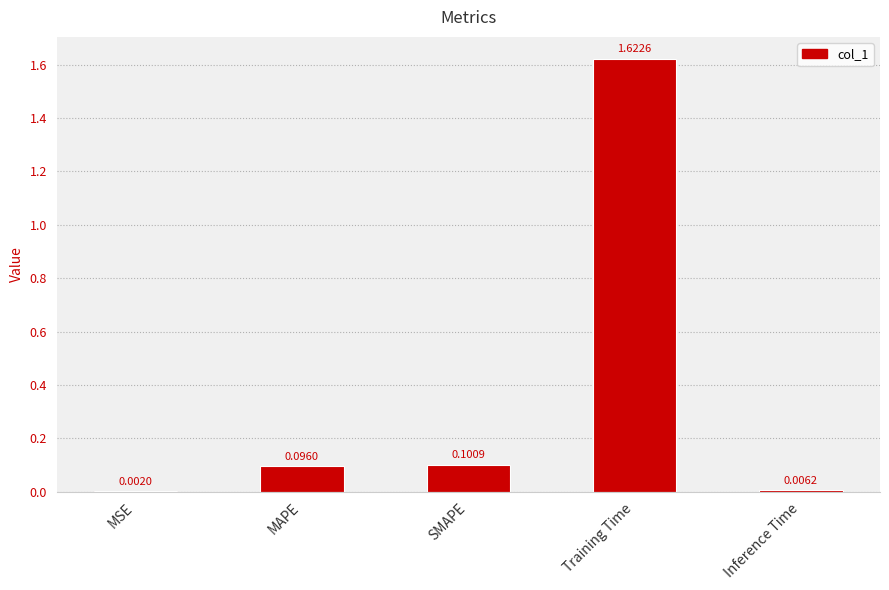

Where is the data nearest to the value 0?

MSE